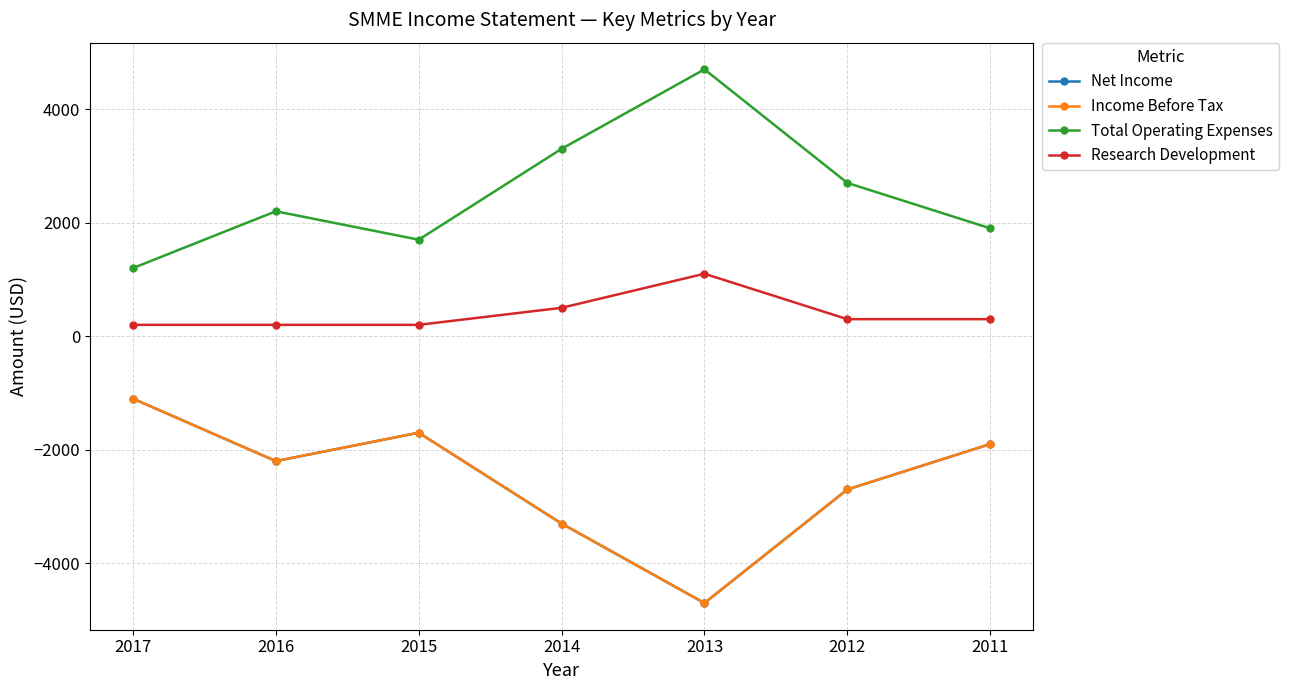

True or false: Research Development and Net Income intersect in this chart.

False